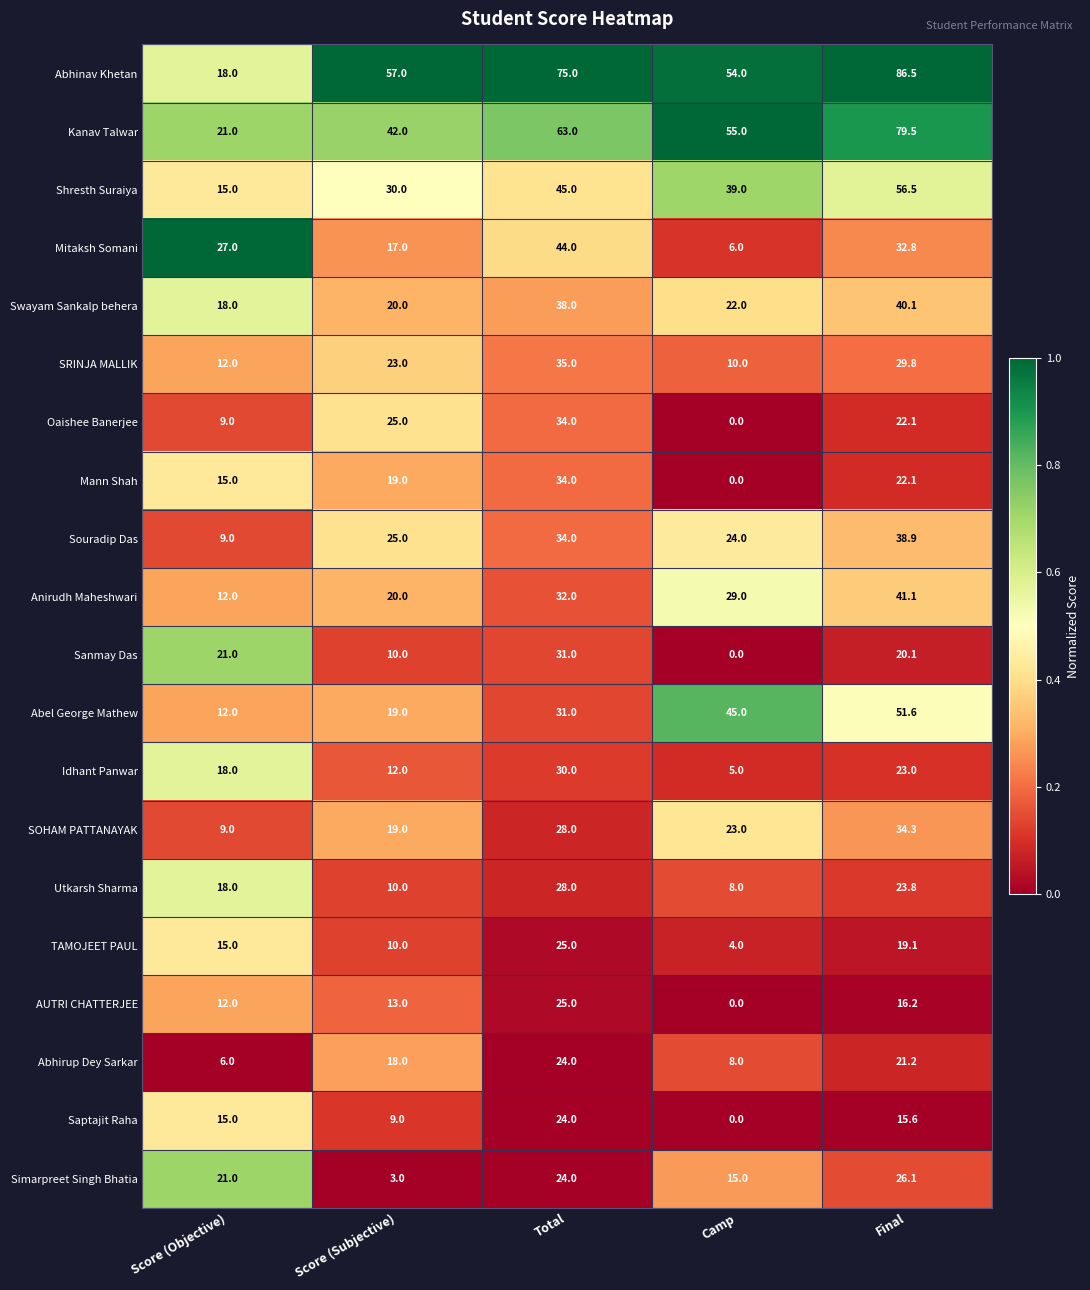

Which series has the largest range (max minus min)?

Abhinav Khetan